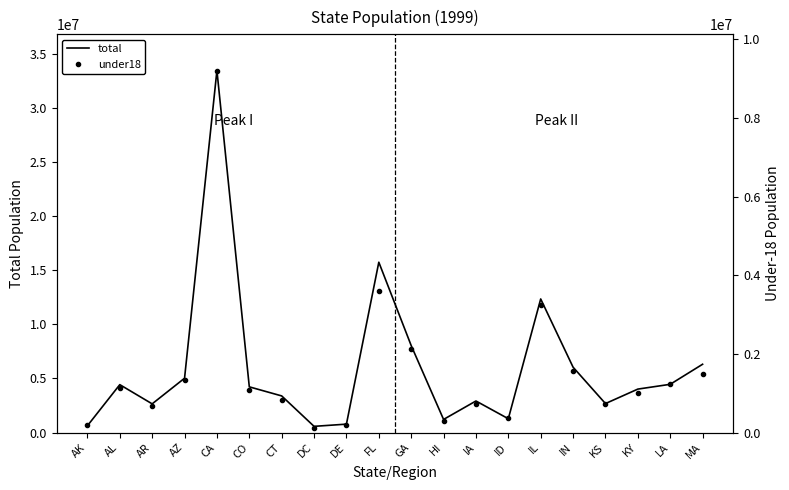

Does the chart display data point markers on the line(s)?

No